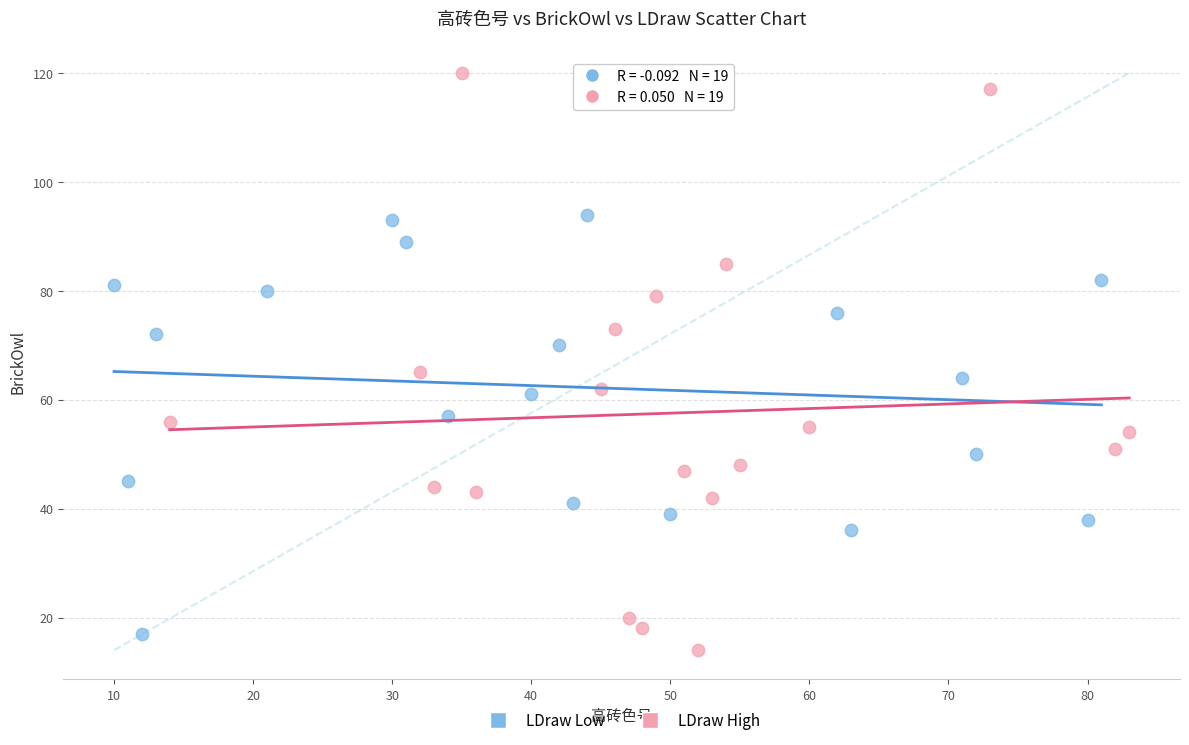

Which series reaches the maximum Y coordinate?

LDraw High